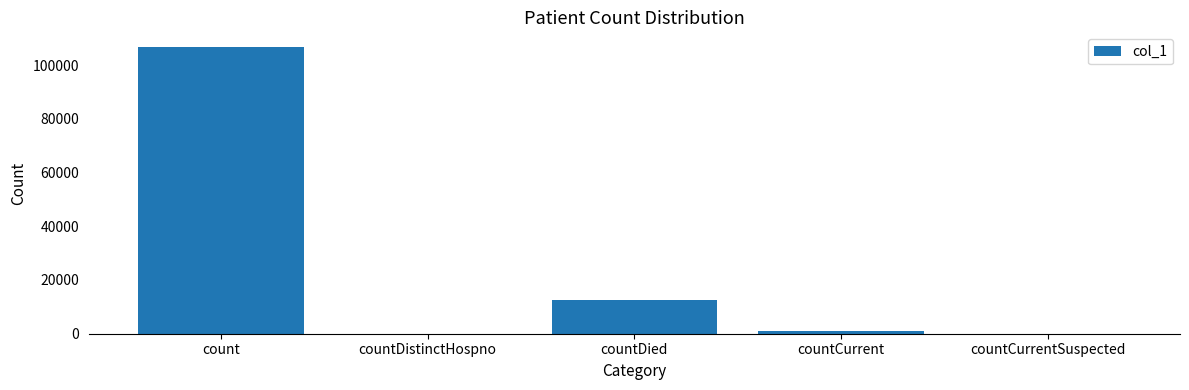

Where is the data nearest to the value 53411?

countDied